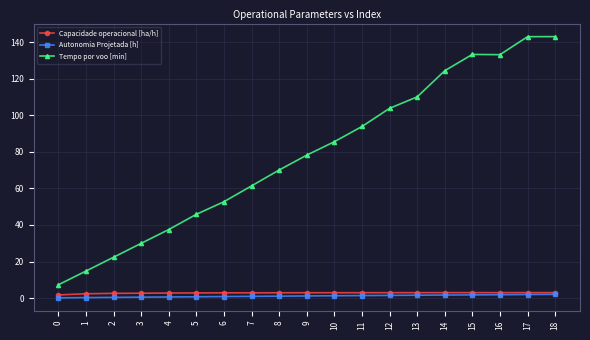

Which series has the largest range (max minus min)?

Tempo por voo [min]